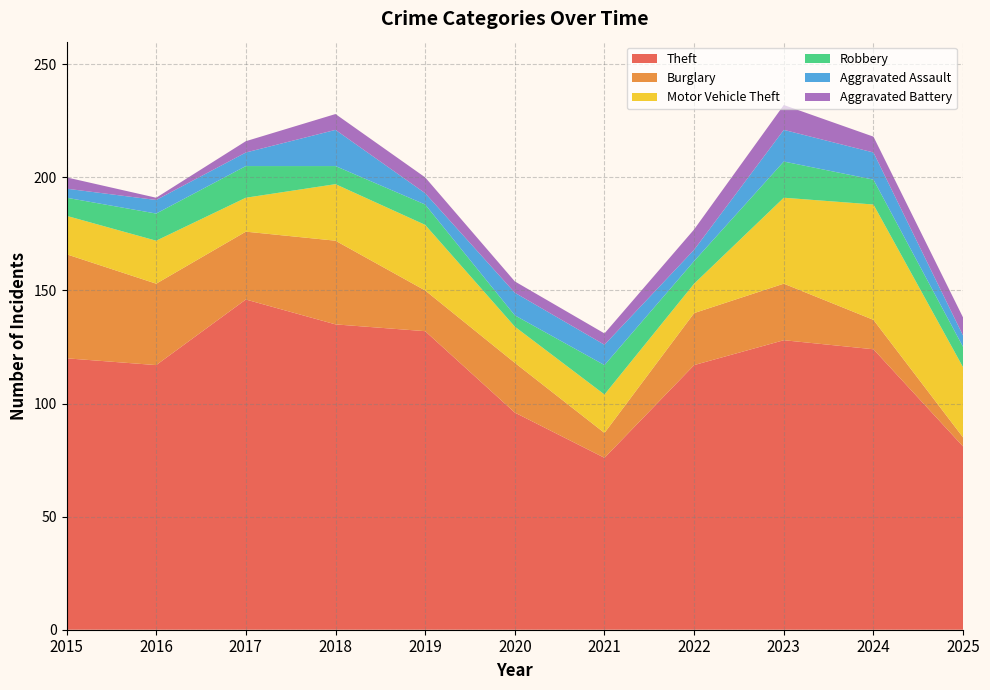

Reading left to right, list all the values displayed in this chart.

Theft: 120	117	146	135	132	96	76	117	128	124	81
Burglary: 46	36	30	37	18	22	11	23	25	13	4
Motor Vehicle Theft: 17	19	15	25	29	16	17	13	38	51	31
Robbery: 8	12	14	8	9	5	13	10	16	11	9
Aggravated Assault: 4	6	6	16	5	10	9	5	14	12	5
Aggravated Battery: 5	1	5	7	7	5	5	9	11	7	8